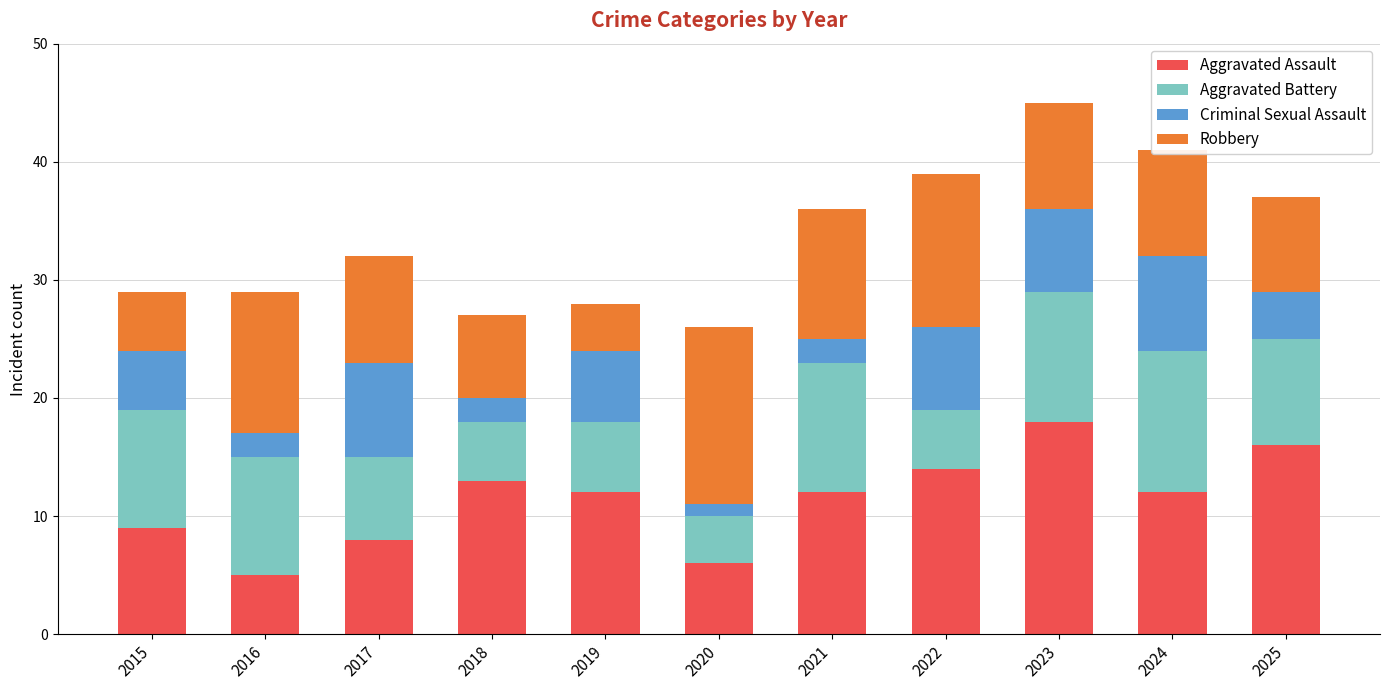

What is the total value across all series at 2022?

39